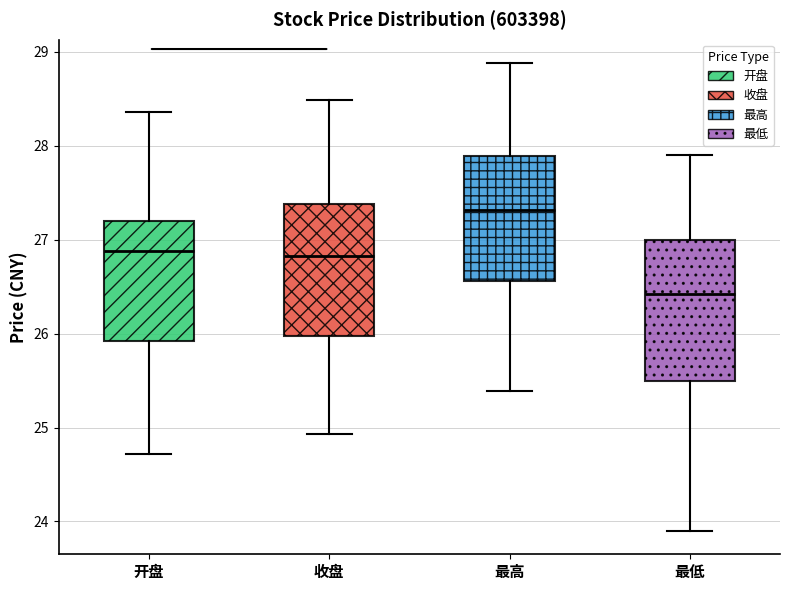

Reading left to right, read every box against the y-axis: the position of its median line, the range the box covers, and the ends of its whiskers. The values are not printed on the chart, so give them approximately, as read against the axis.

开盘: median 26.9, box 25.9 to 27.2, whiskers 24.7 to 28.4
收盘: median 26.8, box 26.0 to 27.4, whiskers 24.9 to 28.5
最高: median 27.3, box 26.6 to 27.9, whiskers 25.4 to 28.9
最低: median 26.4, box 25.5 to 27.0, whiskers 23.9 to 27.9